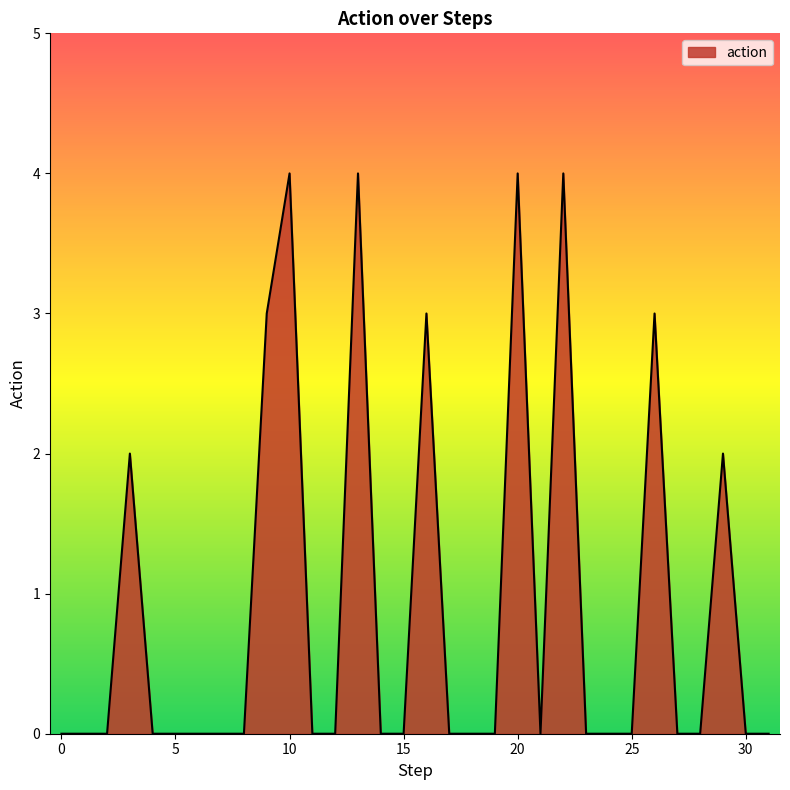

What is the greatest value displayed?

4